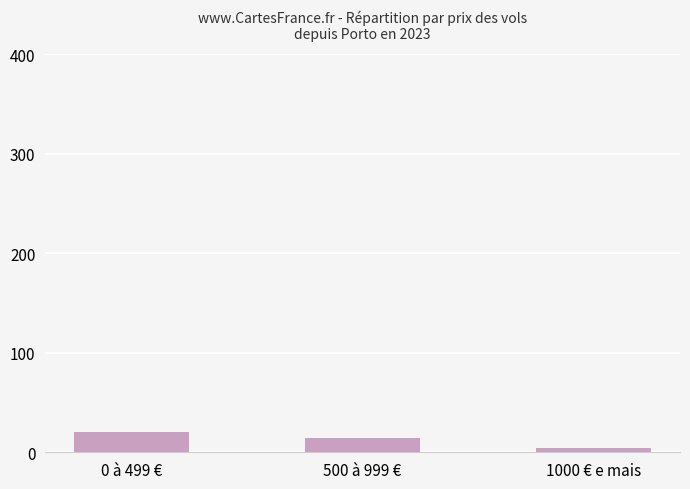

Does the chart contain any negative values?

No